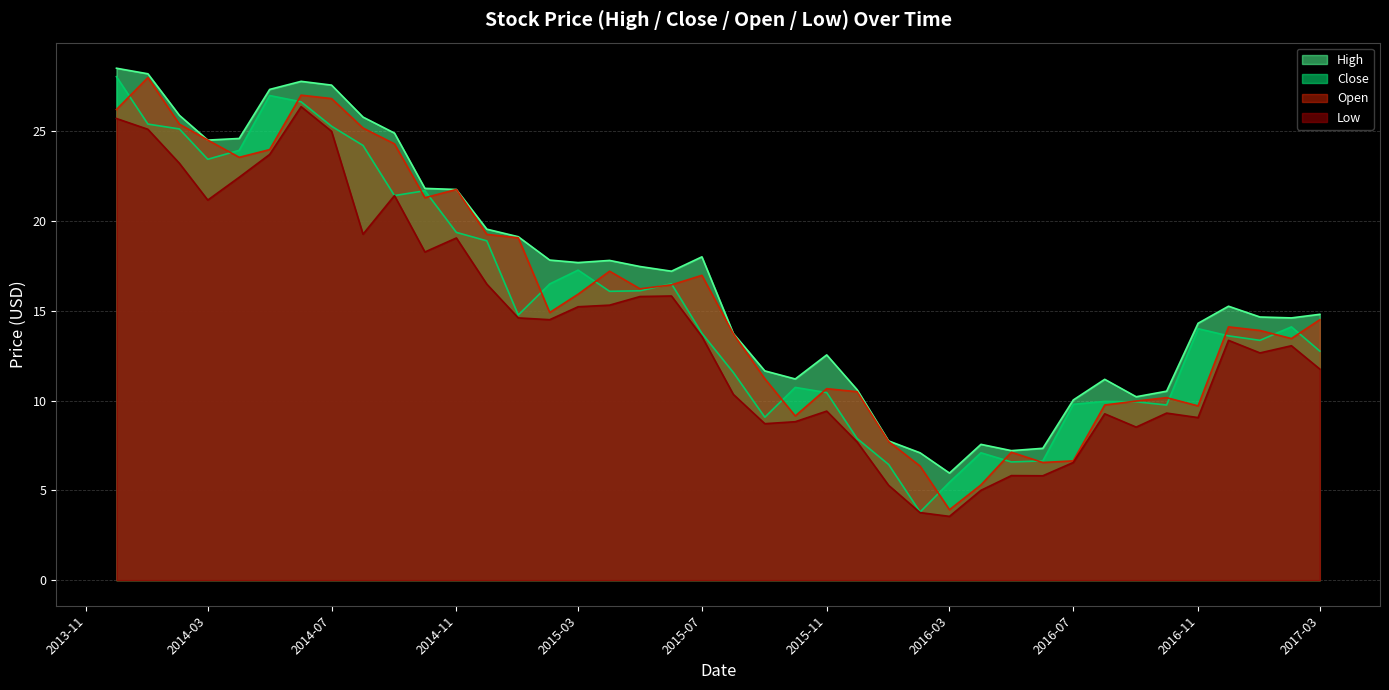

How many times do Open and Close cross each other?

19